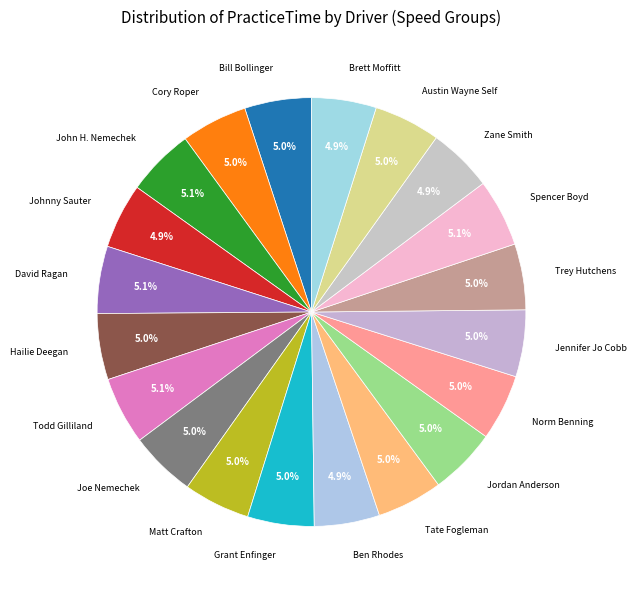

Approximately how many times larger is the value at Trey Hutchens compared to Matt Crafton?

1.0